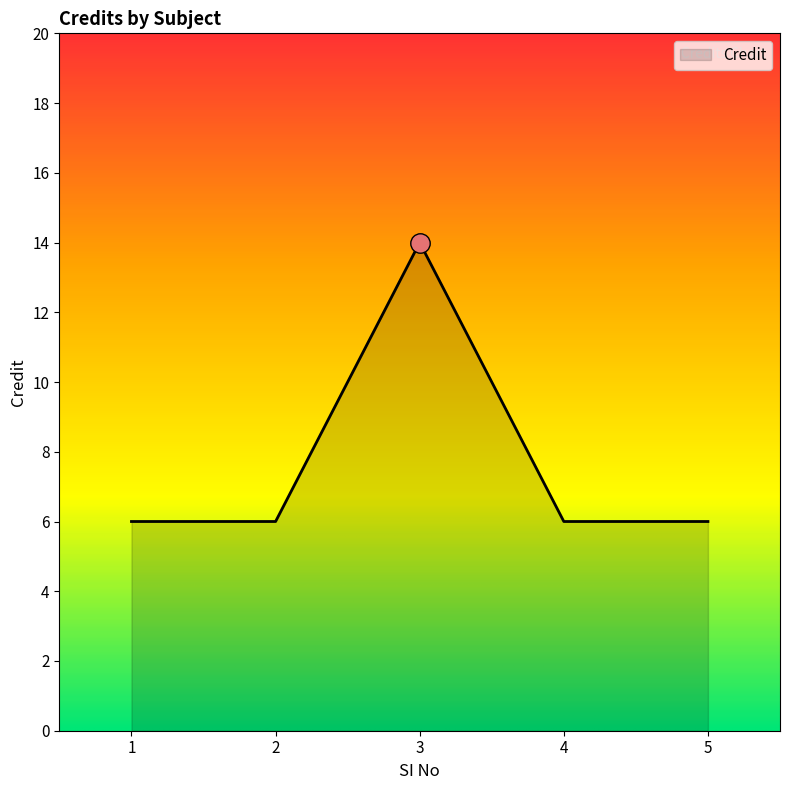

How many lines are shown in the chart?

1